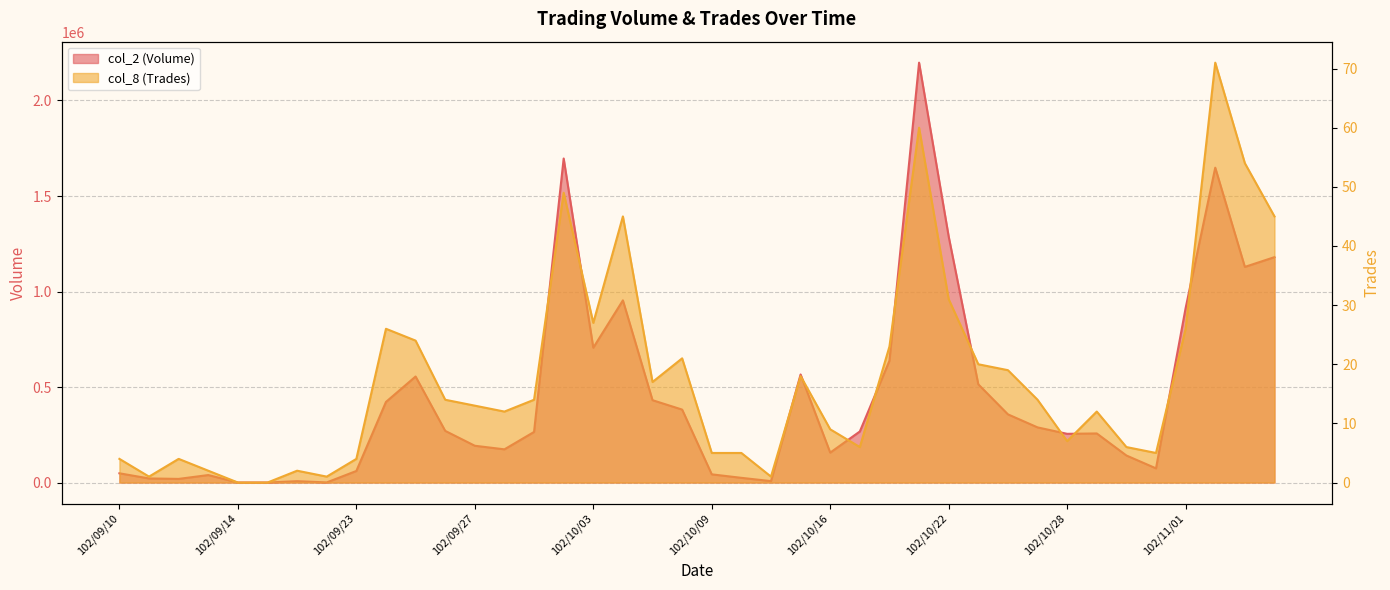

Where is col_8 (Trades) nearest to the value 35?

102/10/22